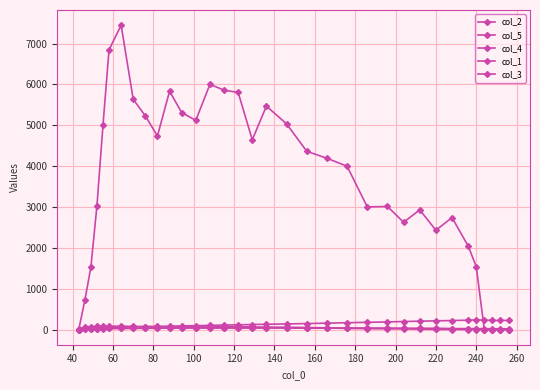

How many times do col_2 and col_1 cross each other?

1